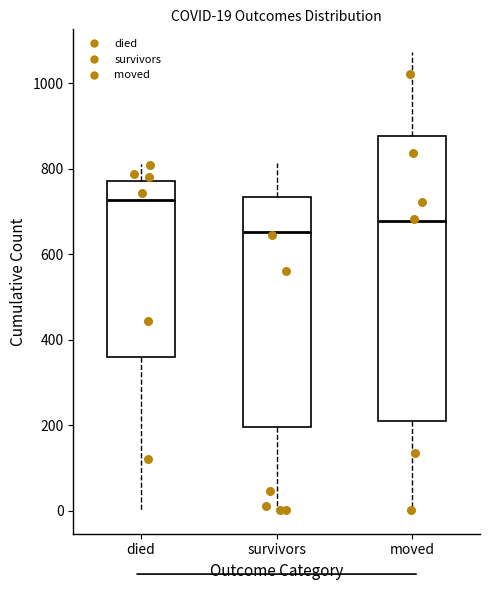

Which box has the lowest median line?

survivors